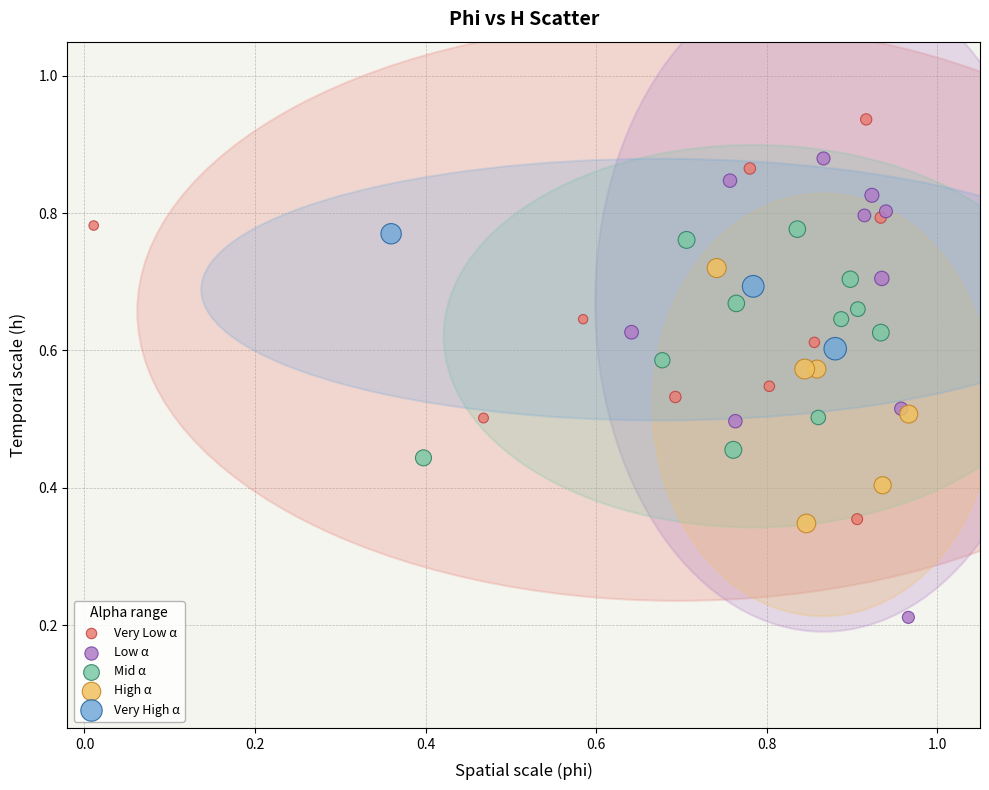

Which series contains the highest Y value?

Very Low α